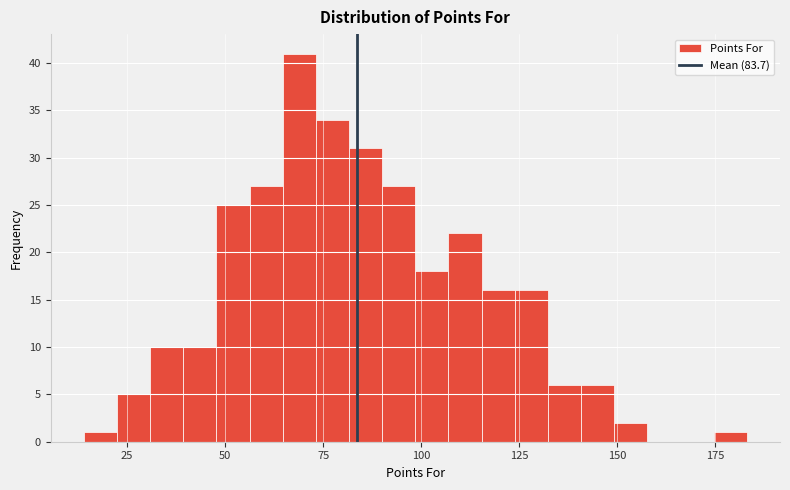

Around what value on the x-axis is the tallest bar? Give the approximate position of its centre, as read against the axis.

70